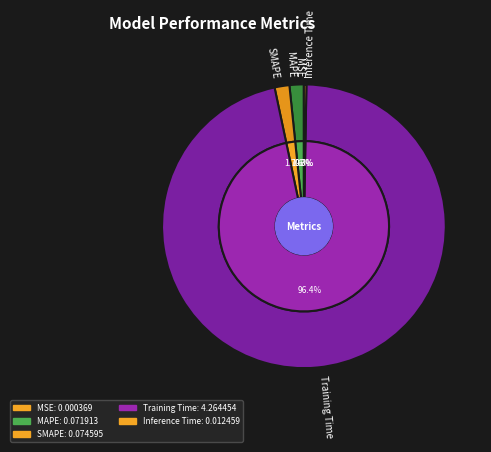

To the nearest percent, what is the difference between the largest and smallest slice percentages?

96%